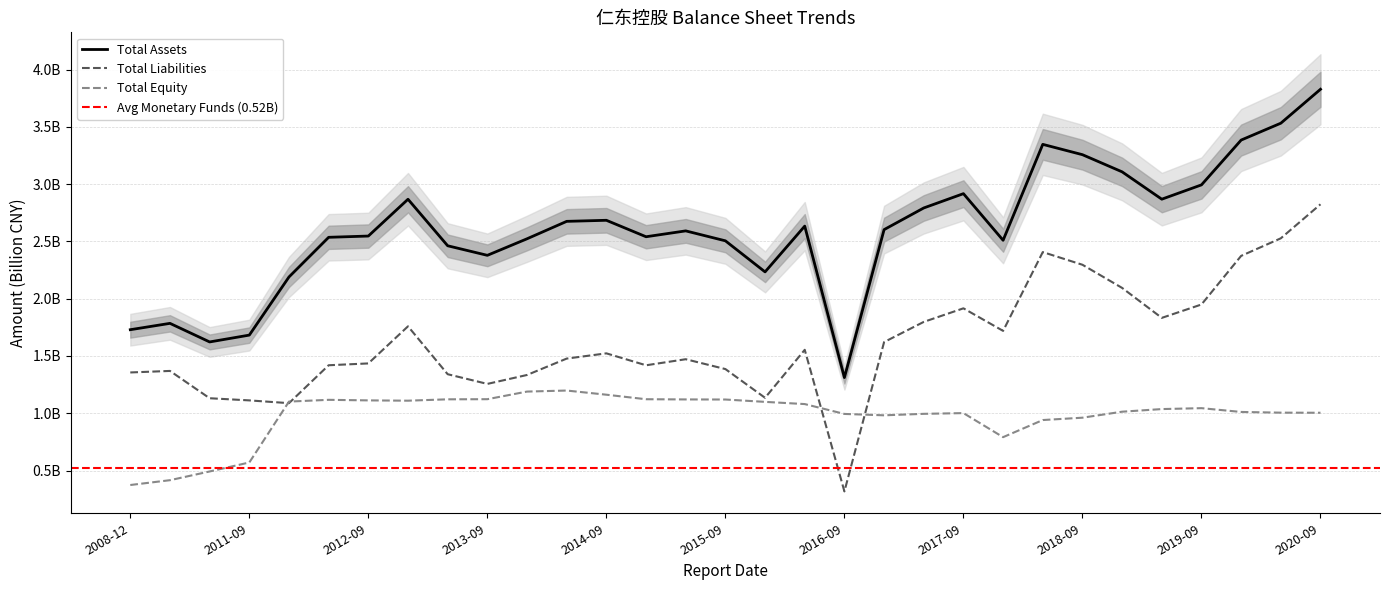

What is the minimum value shown in the chart?

0.3